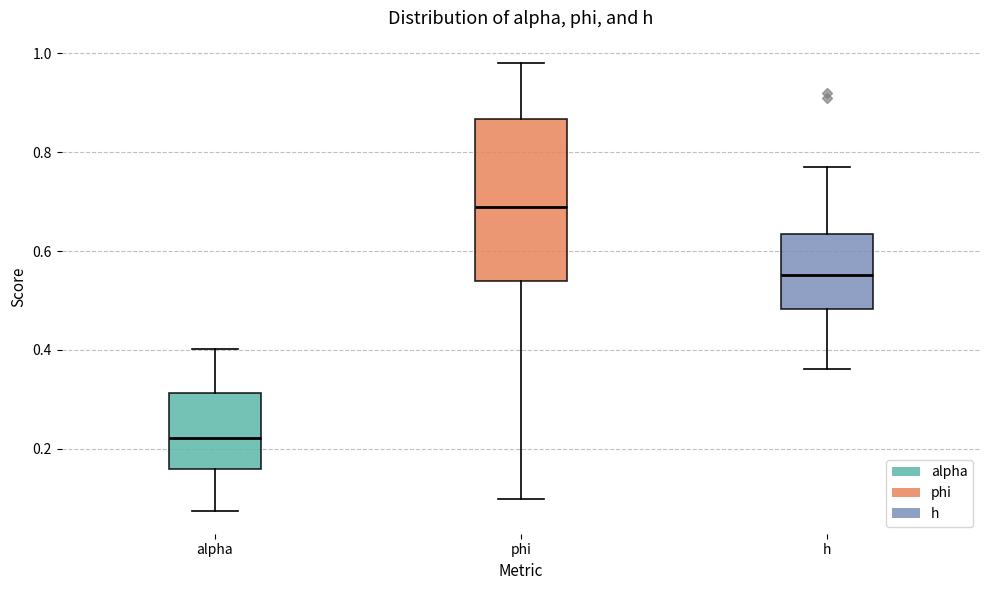

Comparing the boxes themselves (not the whiskers), which one is the tallest?

phi